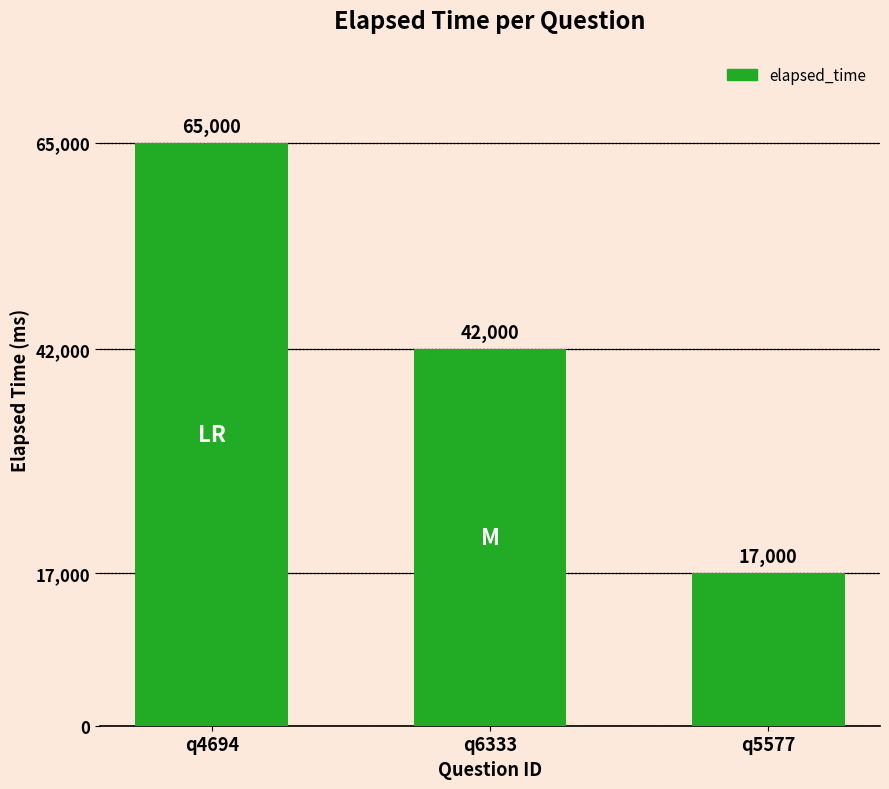

The chart shows a value of 17000 at q5577. True or false?

True